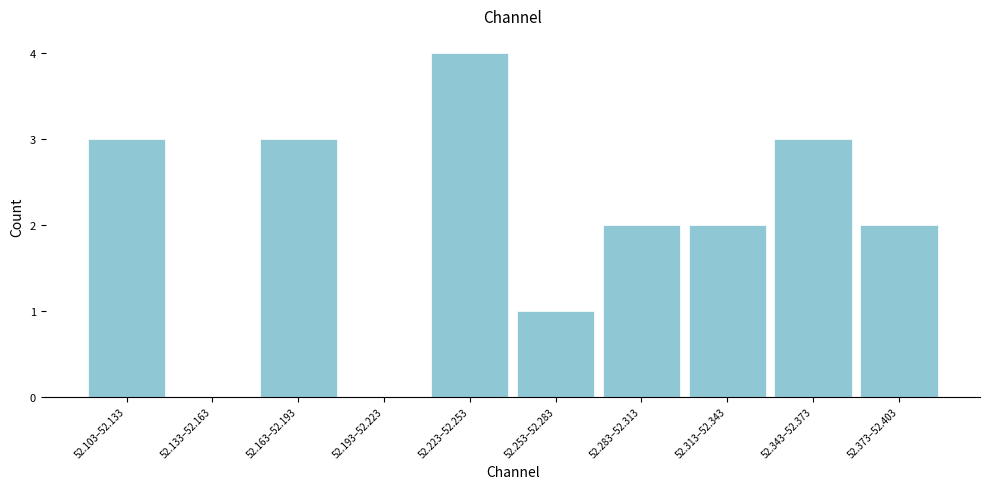

Reading right to left, what are all the values shown in this chart?

52.373–52.403=2	52.343–52.373=3	52.313–52.343=2	52.283–52.313=2	52.253–52.283=1	52.223–52.253=4	52.193–52.223=0	52.163–52.193=3	52.133–52.163=0	52.103–52.133=3